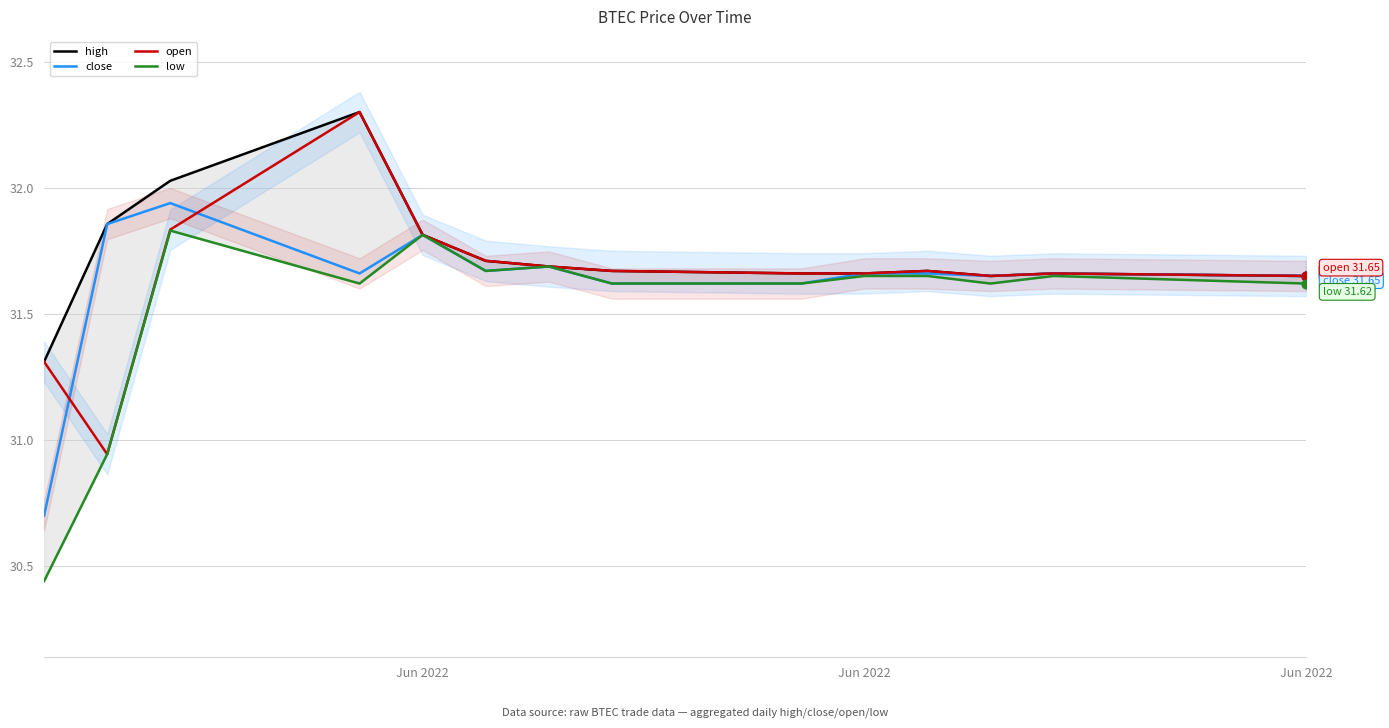

What are all the series names shown in the legend?

high, close, open, low